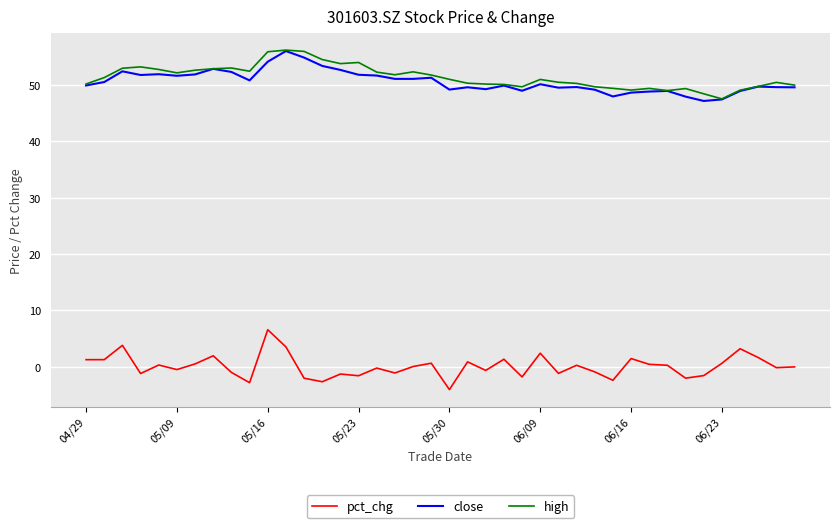

True or false: high and pct_chg intersect in this chart.

False